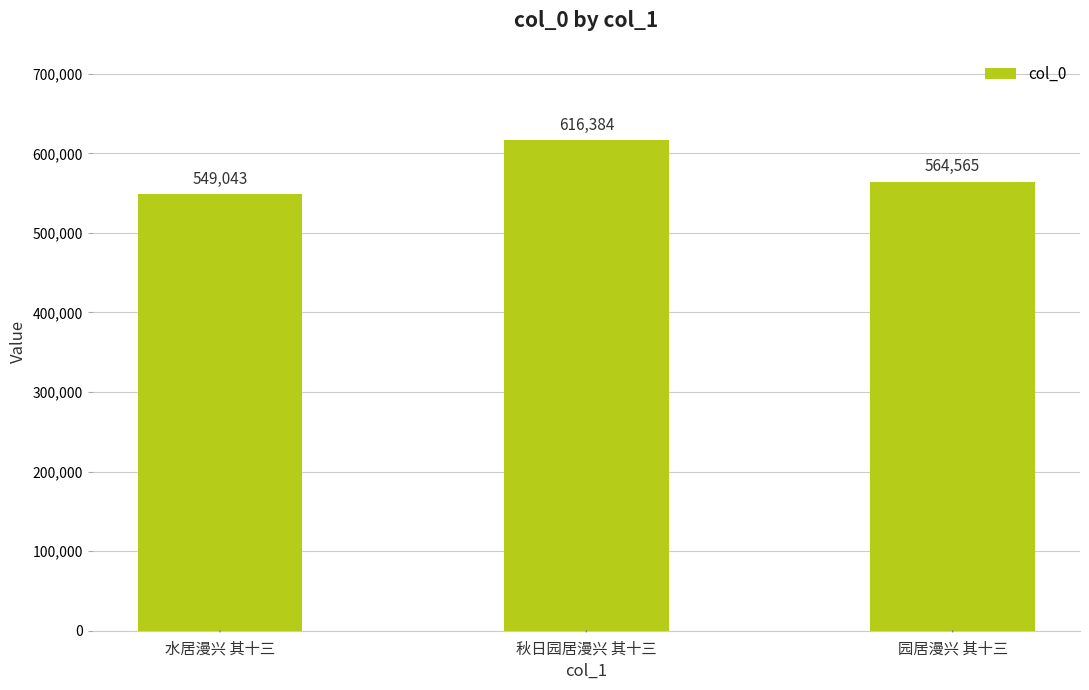

Are the bars grouped side by side (vs. stacked)?

No